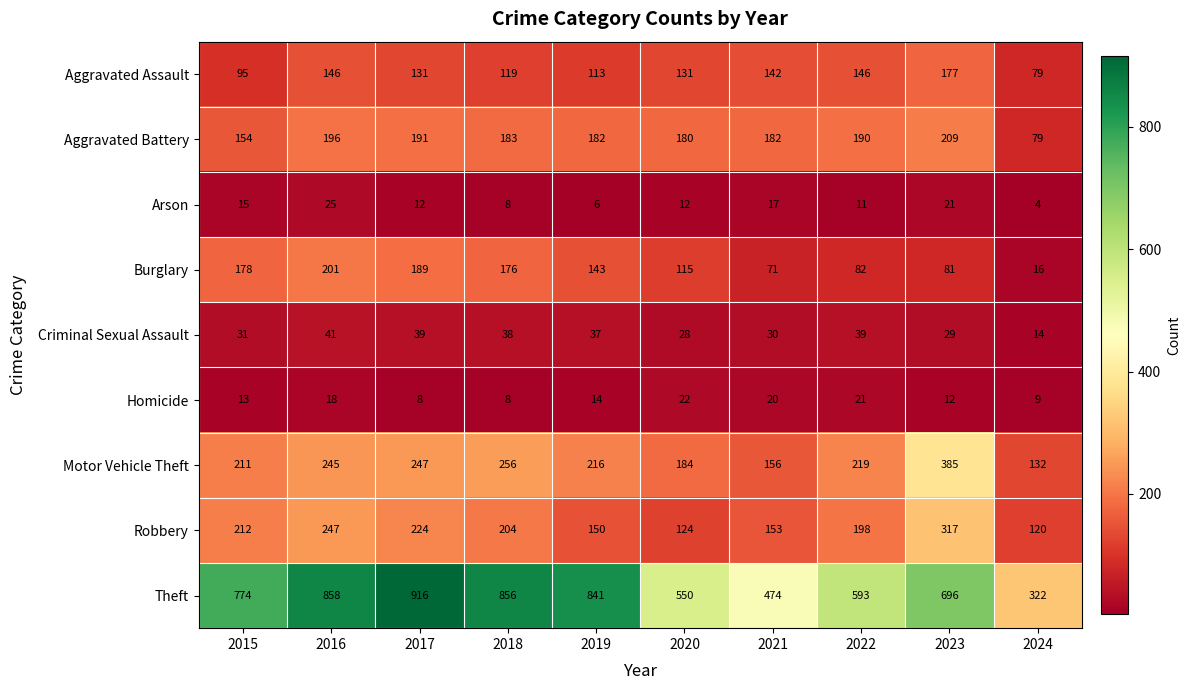

At 2019, list the series in order from smallest to largest.

Arson, Homicide, Criminal Sexual Assault, Aggravated Assault, Burglary, Robbery, Aggravated Battery, Motor Vehicle Theft, Theft